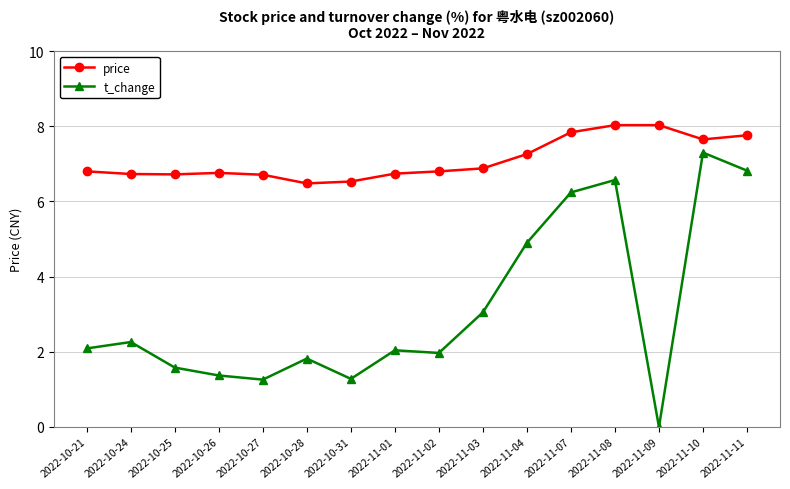

True or false: t_change has more than 0 points higher than both neighbors.

True